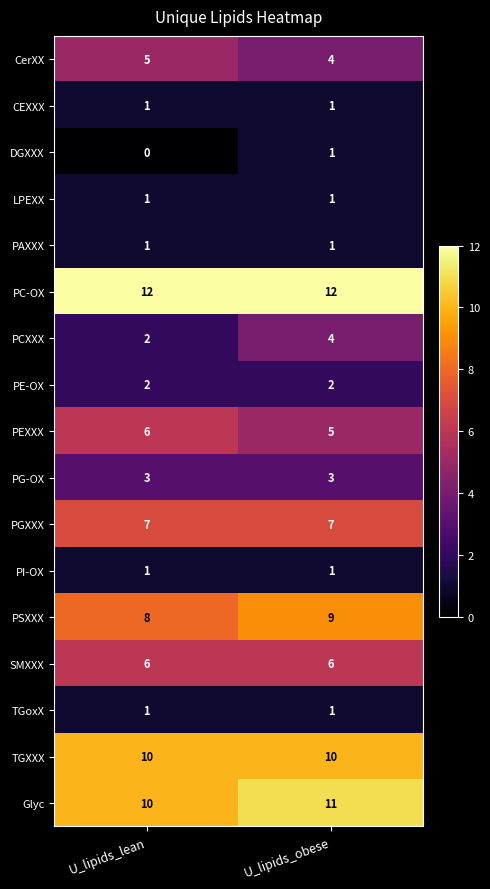

What is the total value across all series at U_lipids_lean?

76